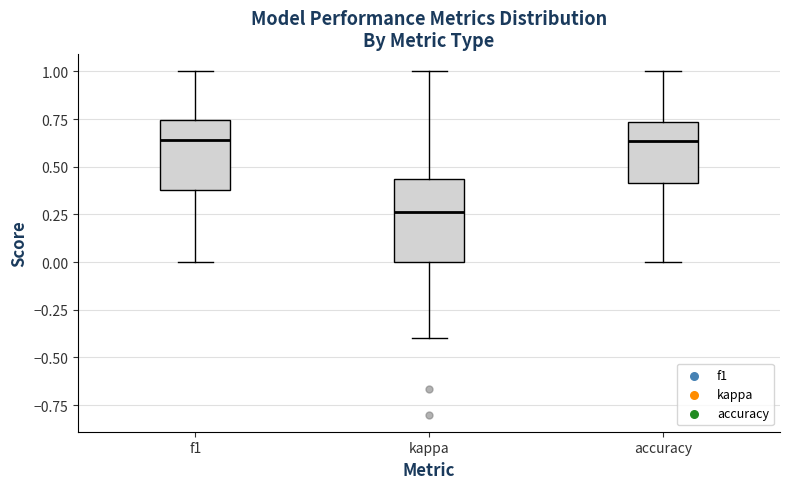

Which box is the tallest, from its lower edge to its upper edge?

kappa